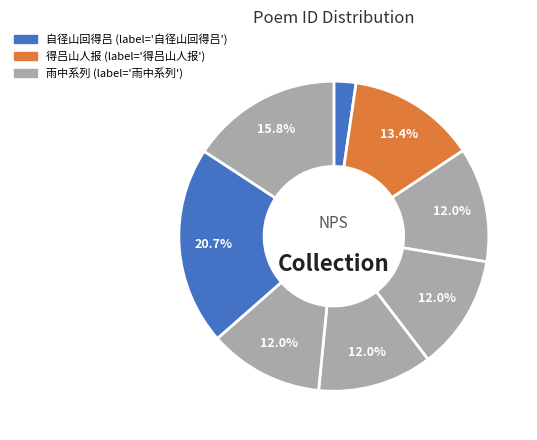

To the nearest percent, what is the average slice percentage?

12%